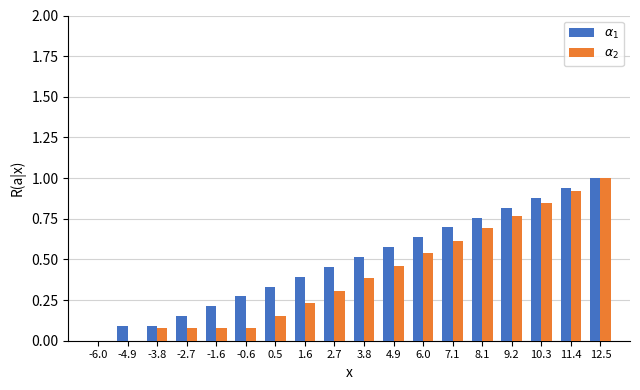

At which category is the sum across all series the highest?

12.5